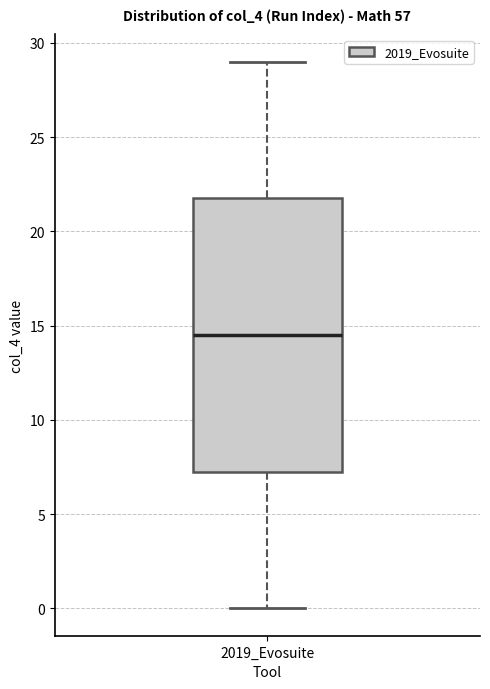

Transcribe this box plot: give where the median line is, the range the box spans, and where the two whiskers end, as read against the y-axis. The values are not printed on the chart, so give them approximately, as read against the axis.

median 14.5, box 7.5 to 22.0, whiskers 0.0 to 29.0